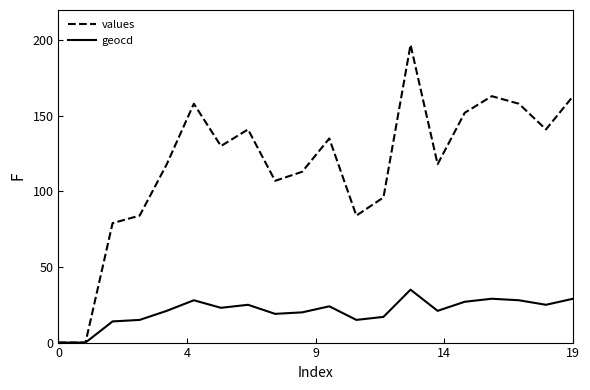

Which series has the largest range (max minus min)?

values